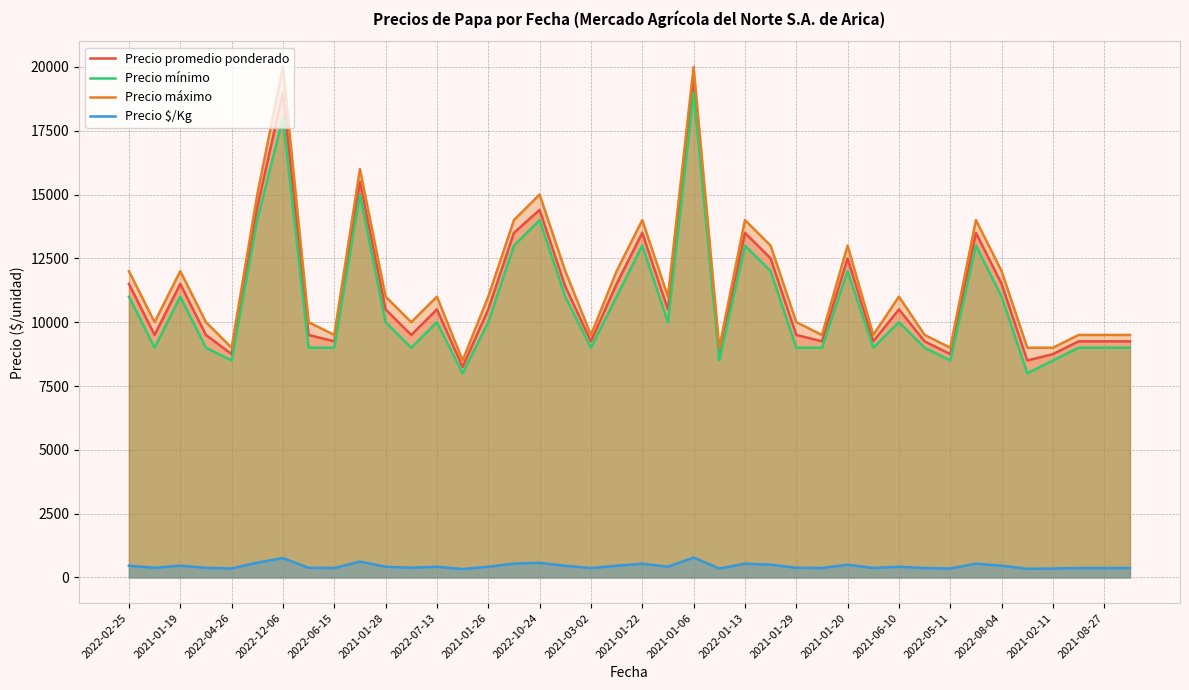

How many data points does each series have?

40